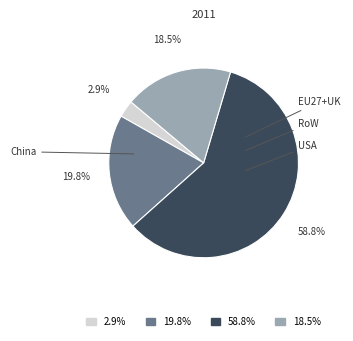

Is there a majority slice in this chart?

Yes